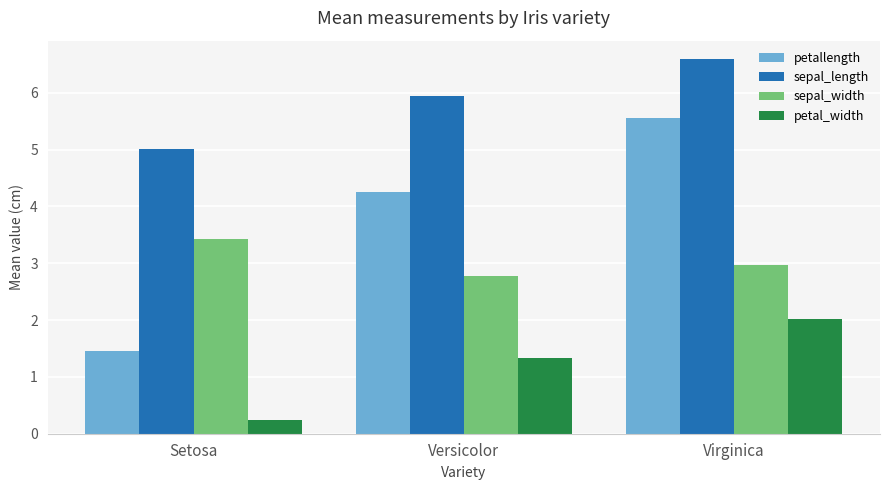

What are all the series names shown in the legend?

petallength, sepal_length, sepal_width, petal_width